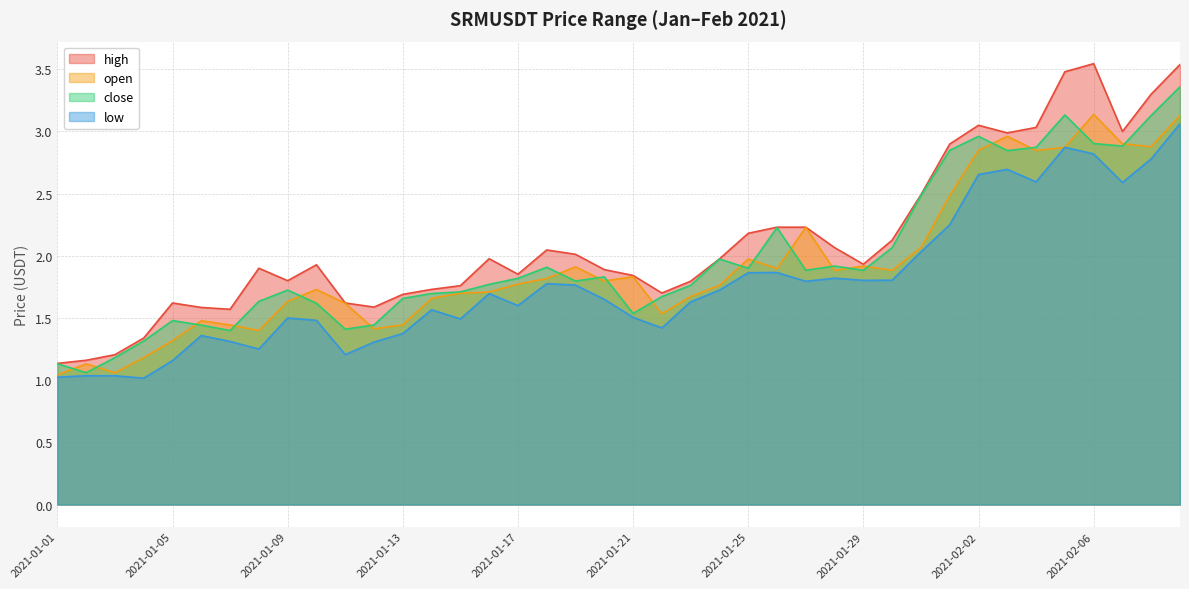

What is the difference between the second highest and minimum values in the open series?

2.1